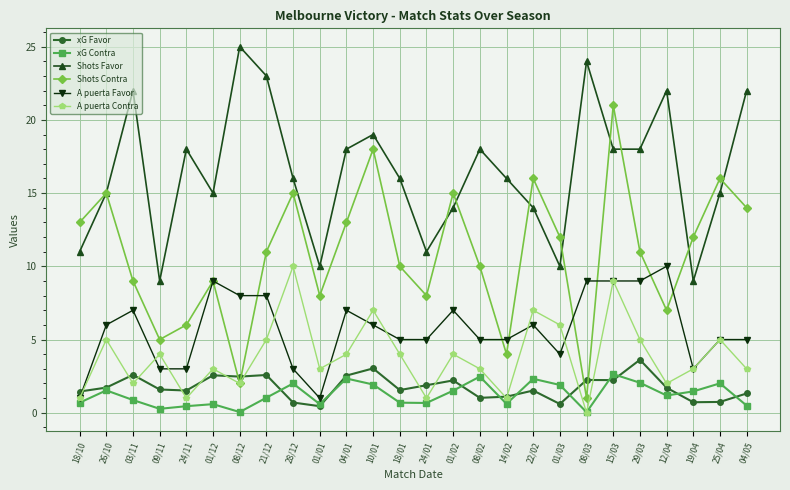

Read the A puerta Contra value at 14/02.

1.0